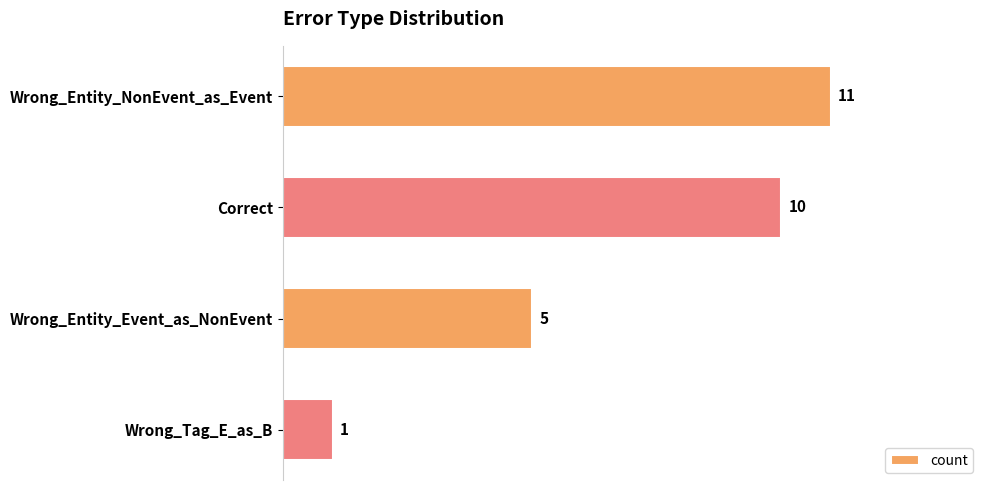

Reading top to bottom, list all the values displayed in this chart.

Wrong_Entity_NonEvent_as_Event=11	Correct=10	Wrong_Entity_Event_as_NonEvent=5	Wrong_Tag_E_as_B=1